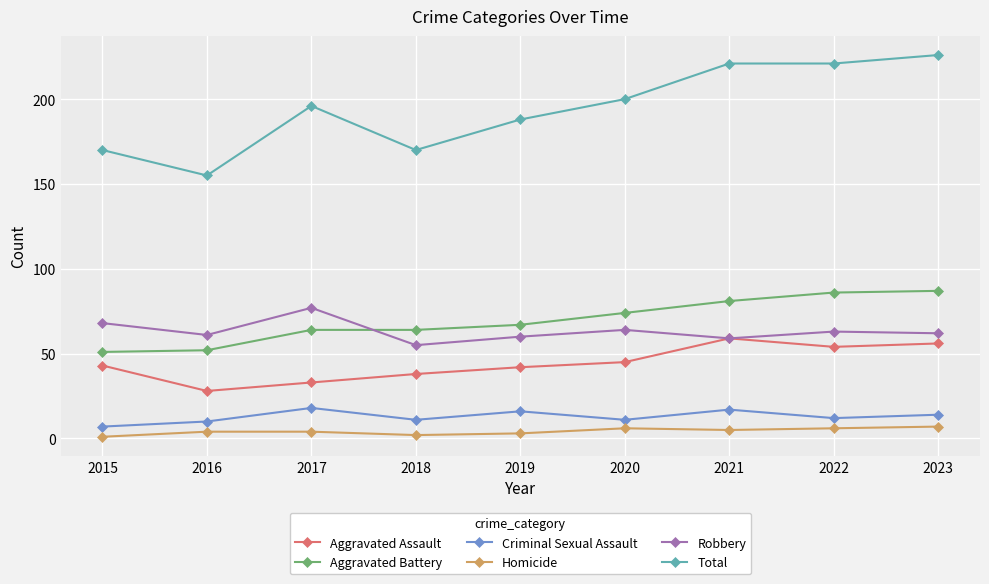

At how many categories does at least one series exceed 91?

9